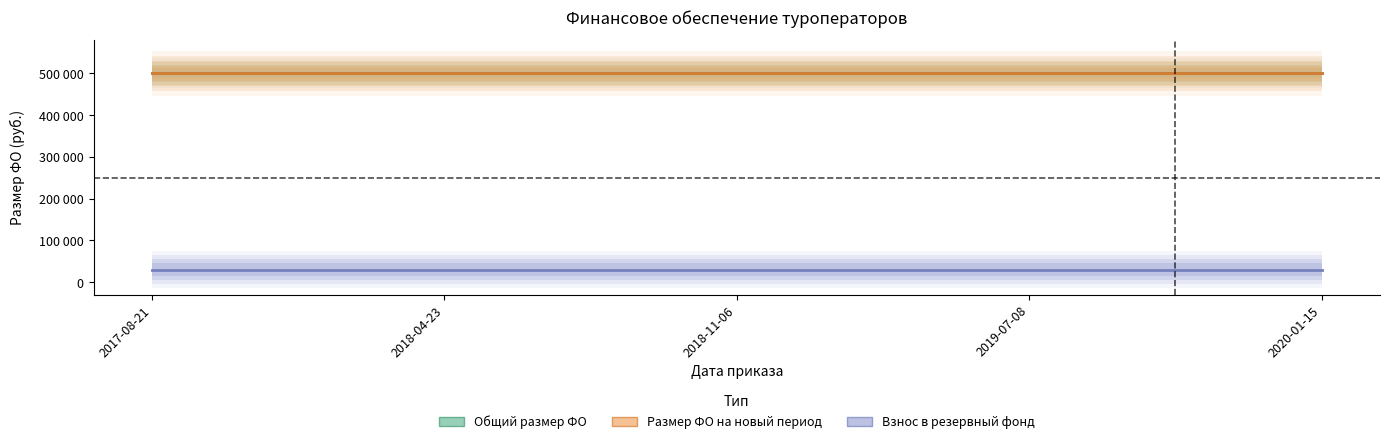

What position from the right is 2018-04-23?

4